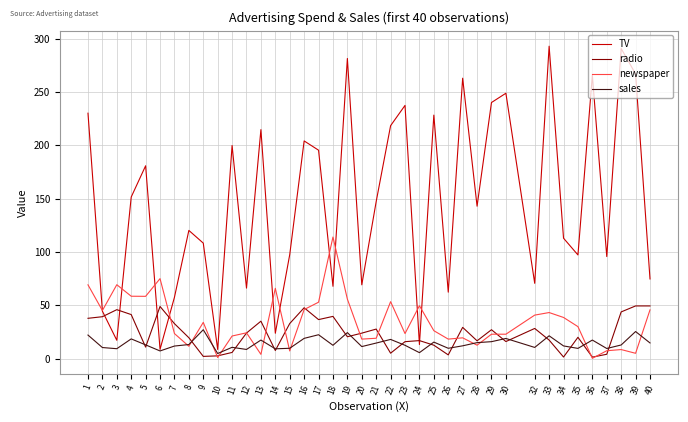

What is the difference between the second highest and minimum values in the TV series?

282.1